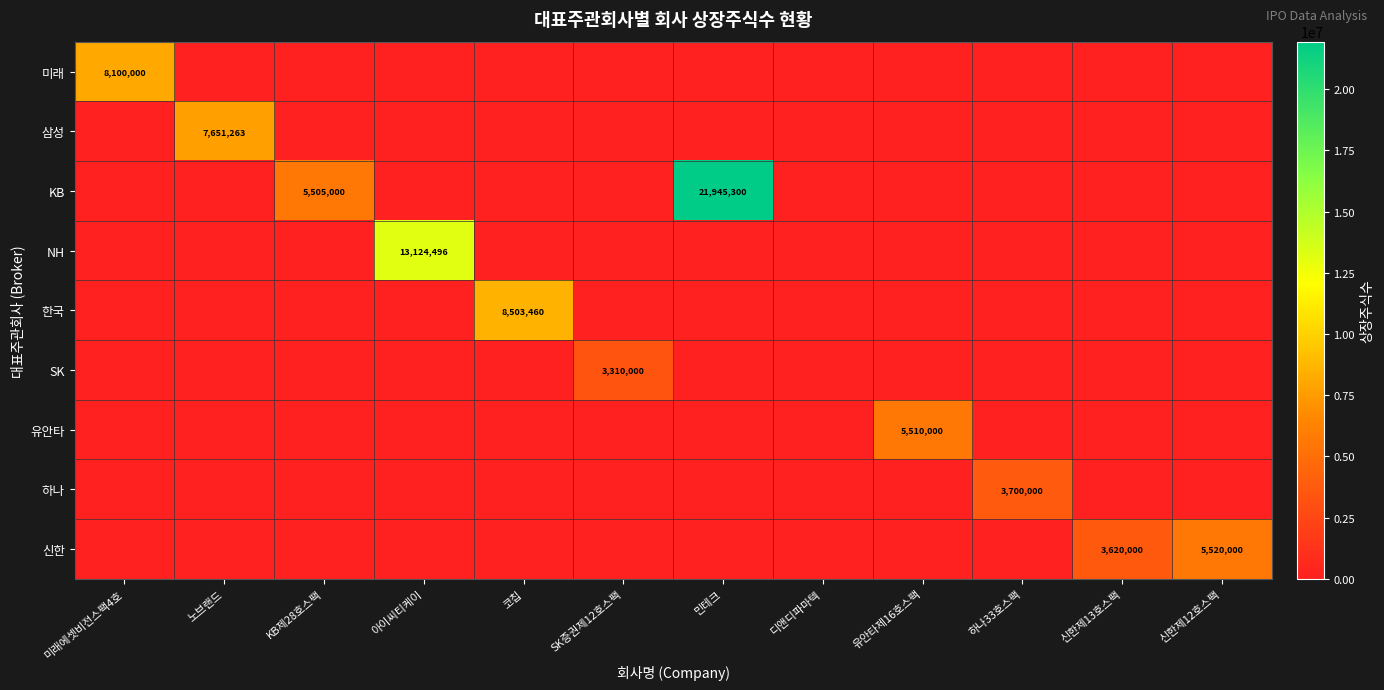

Is it true that 하나 equals 0 at 코칩?

True